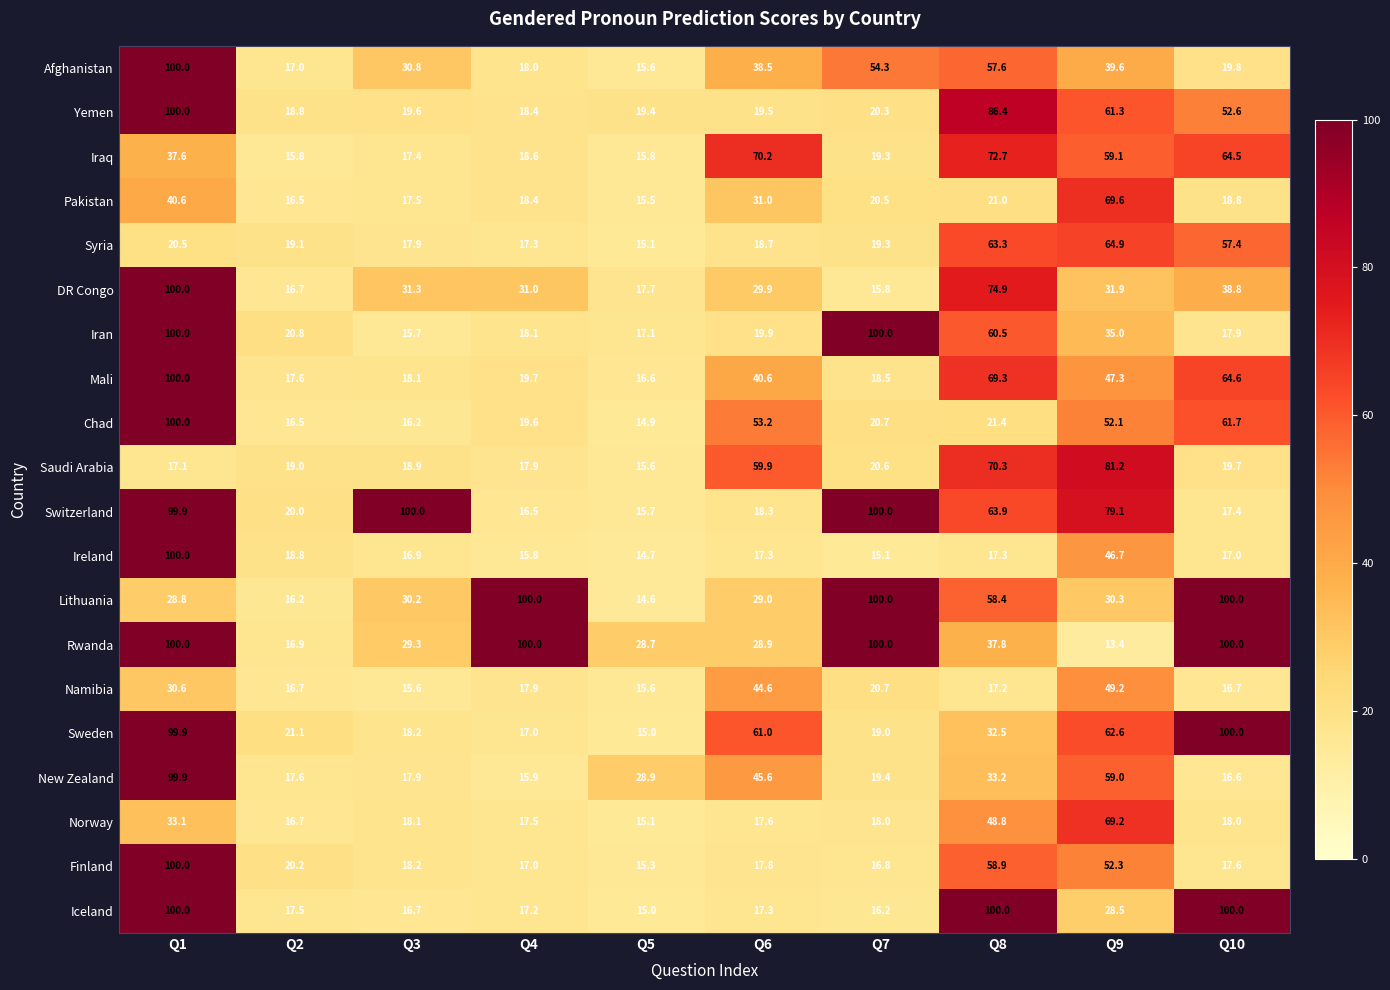

What is the spread (max minus min) of values at Q8?

82.8